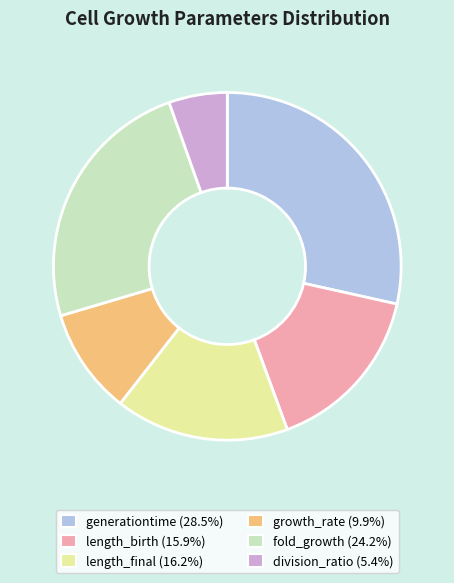

What is the smallest slice in the pie chart?

division_ratio